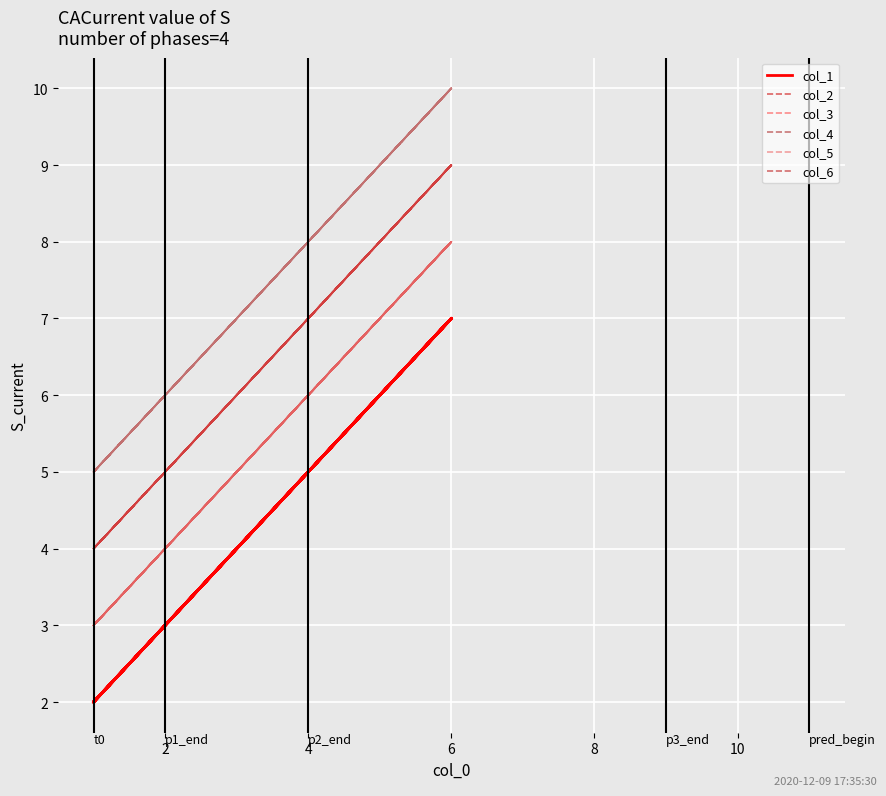

What are all the series names shown in the legend?

col_1, col_2, col_3, col_4, col_5, col_6